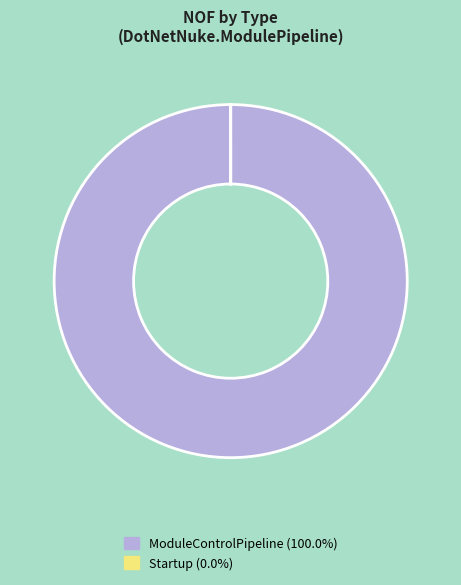

What is the largest slice in the pie chart?

ModuleControlPipeline